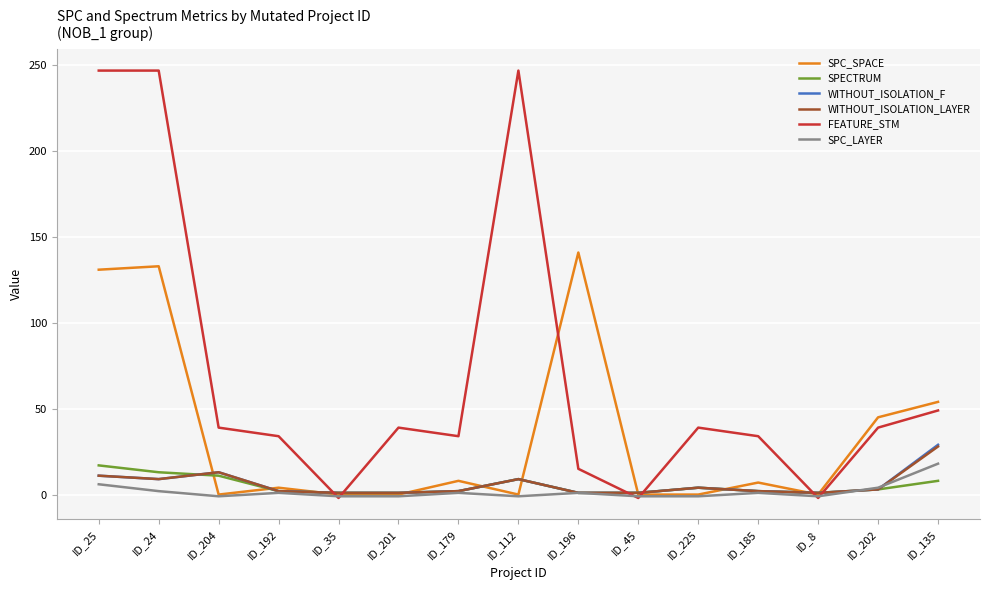

Between ID_112 and ID_185, which series saw the biggest shift?

FEATURE_STM